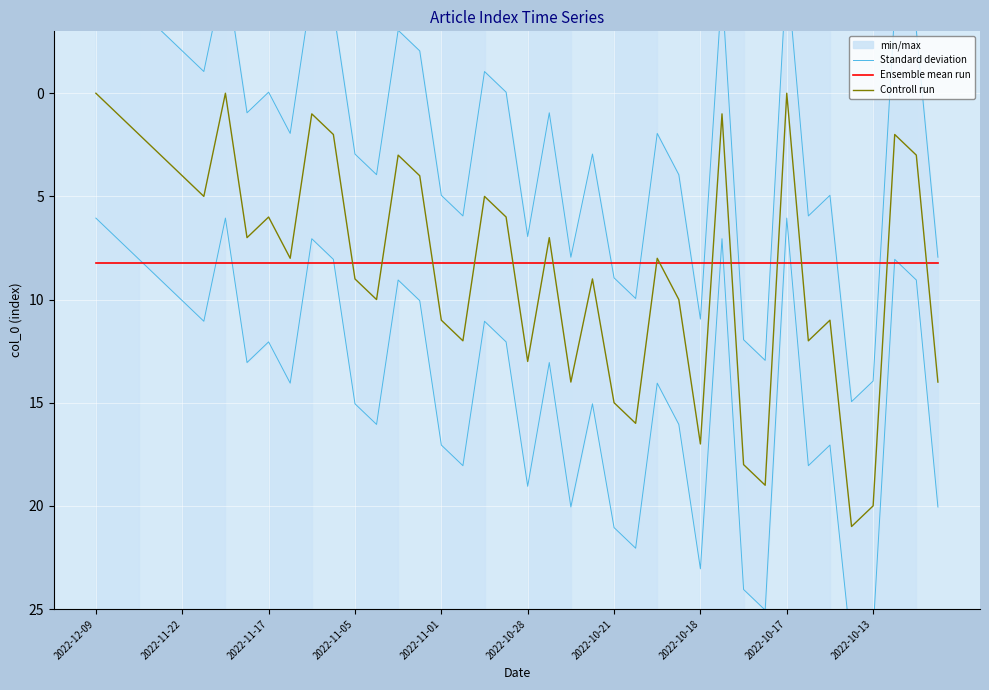

The Ensemble mean run series shows 13.5 at 2022-10-28. True or false?

False